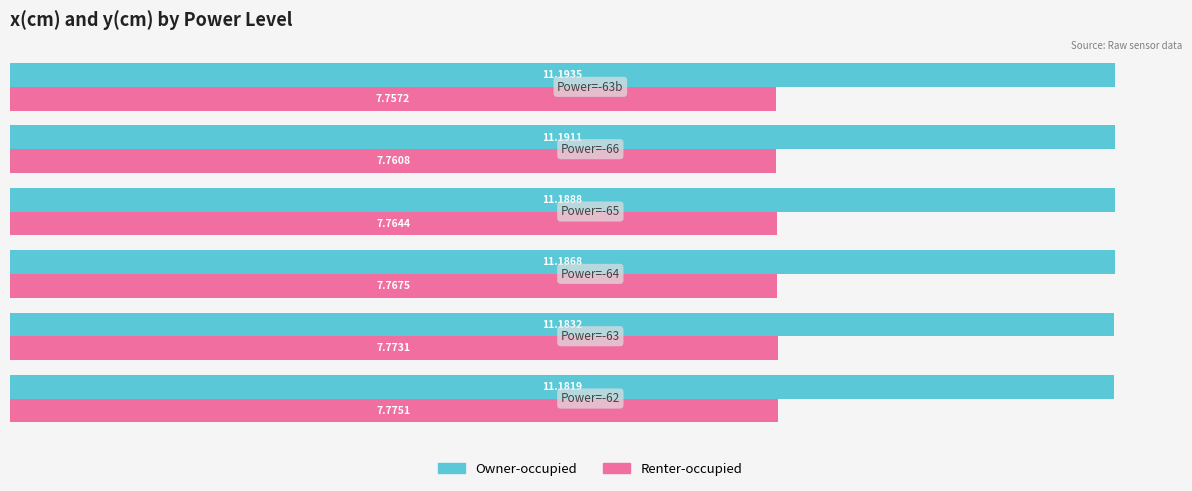

At how many categories does at least one series exceed 11?

6